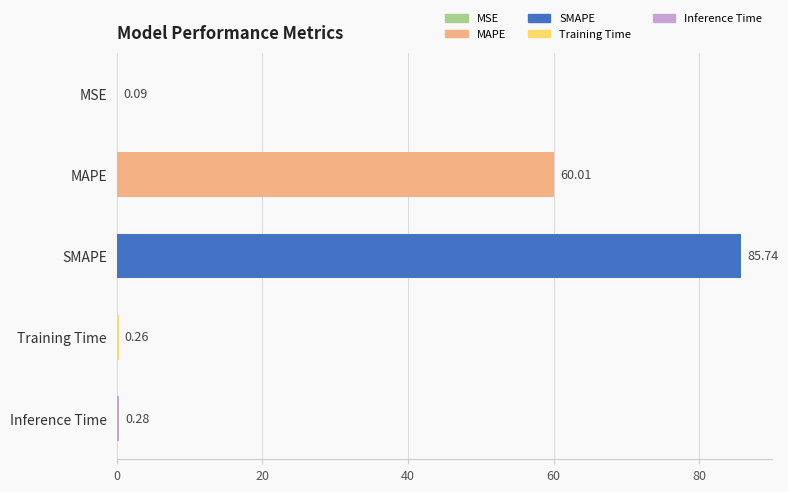

What is the change in value from SMAPE to Training Time?

-85.5